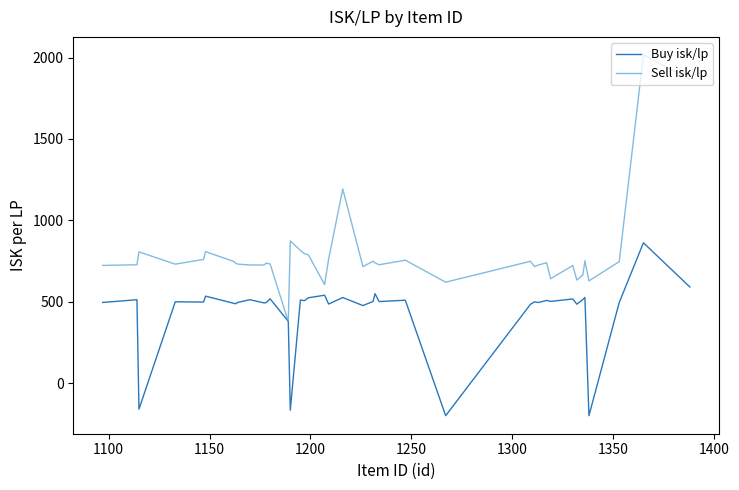

Which series has the largest total across all categories?

Sell isk/lp